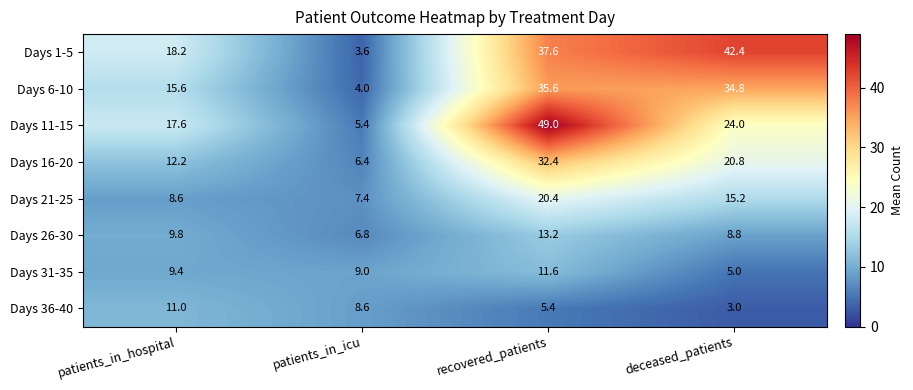

What is the difference between the maximum and minimum values in the Days 11-15 series?

43.6